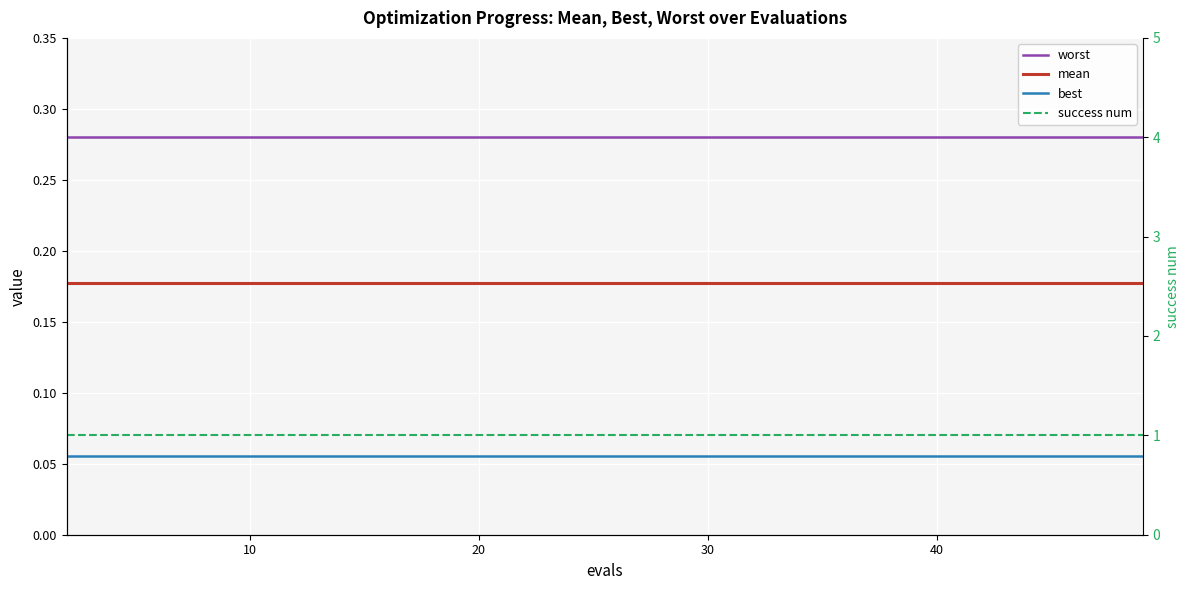

Which series has the largest total across all categories?

success num